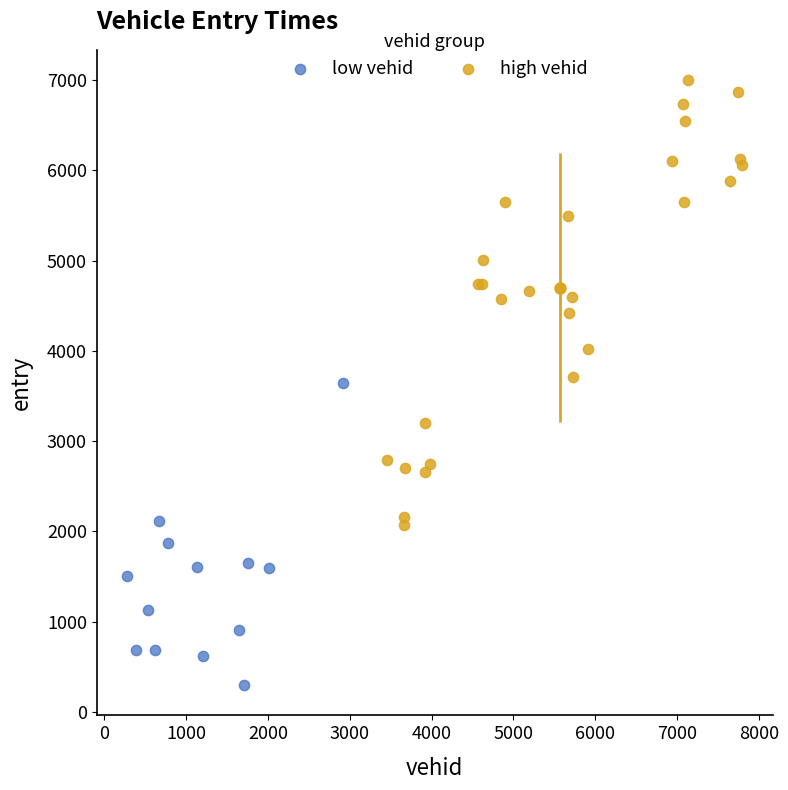

Which series contains the lowest Y value?

low vehid